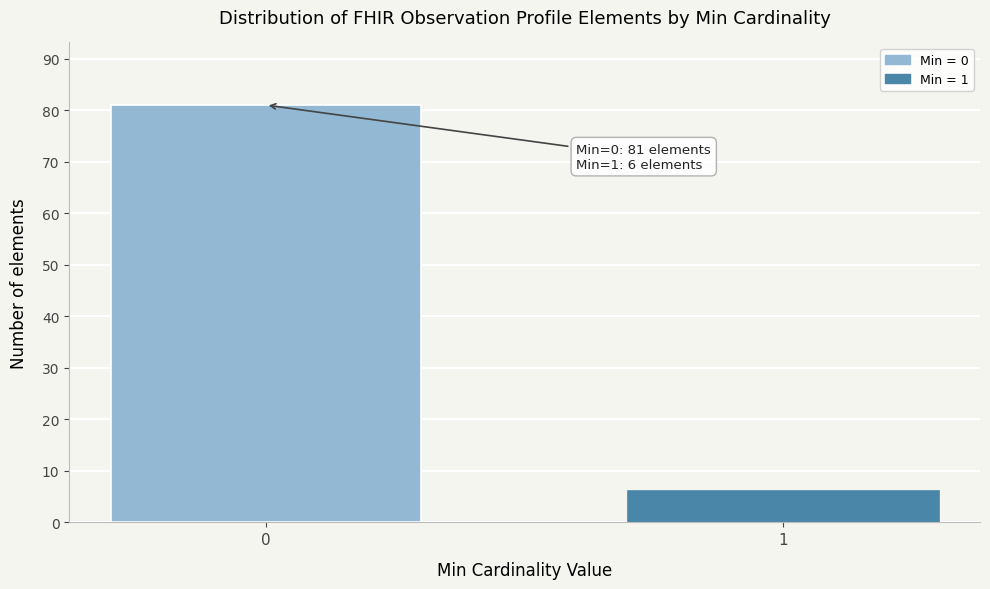

Reading right to left, extract all data points from this chart.

1=6	0=81